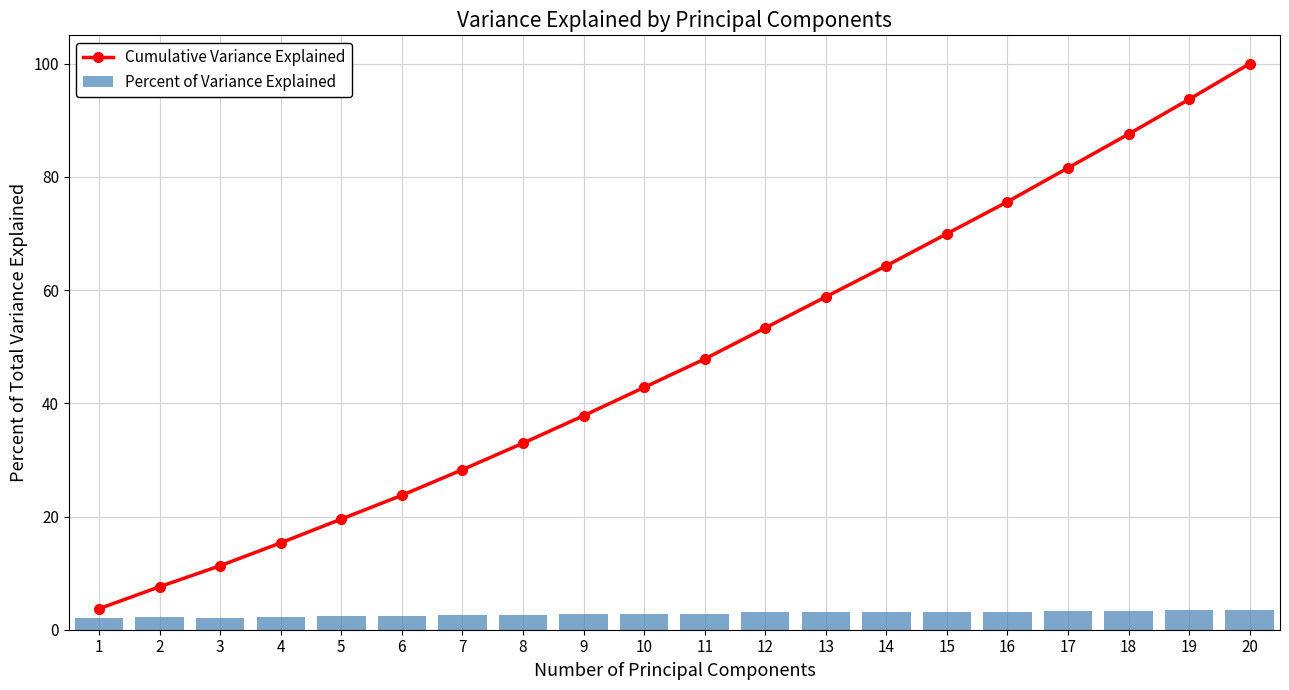

What is the difference between the maximum and second lowest values in the Percent of Variance Explained series?

1.5